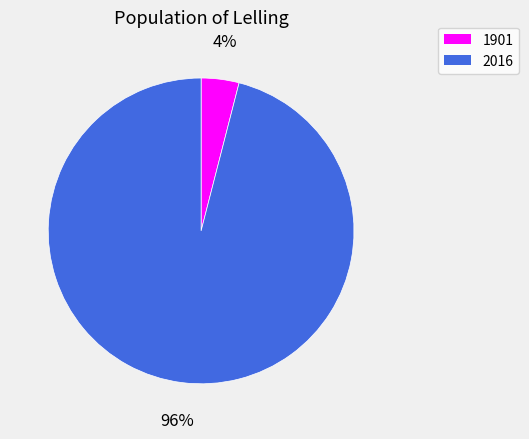

The 2016 slice represents 96% of the pie. True or false?

True